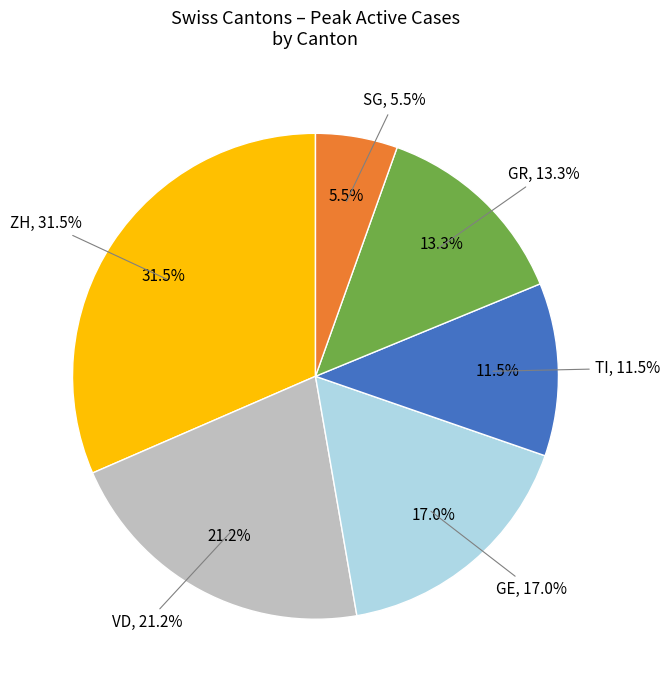

Which slice is the smallest?

SG